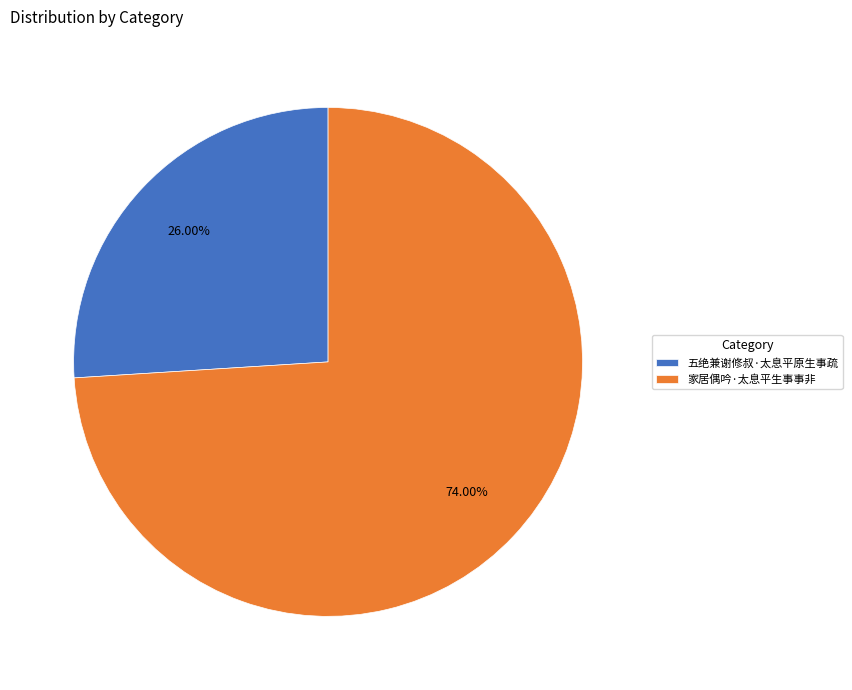

Rank the categories by value from highest to lowest.

家居偶吟·太息平生事事非, 五绝兼谢修叔·太息平原生事疏